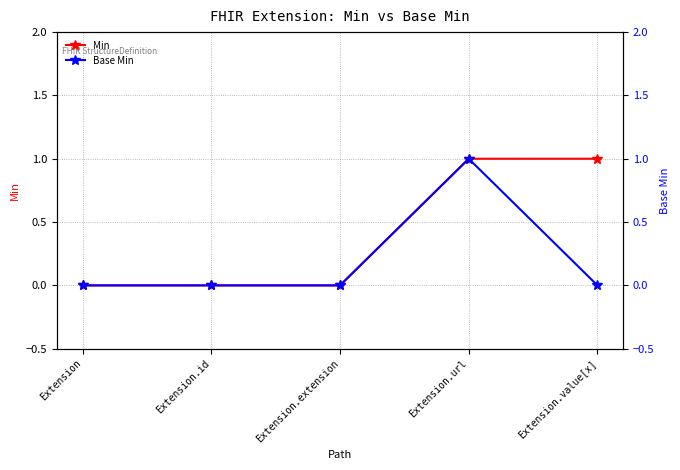

Does the chart have visible grid lines?

Yes